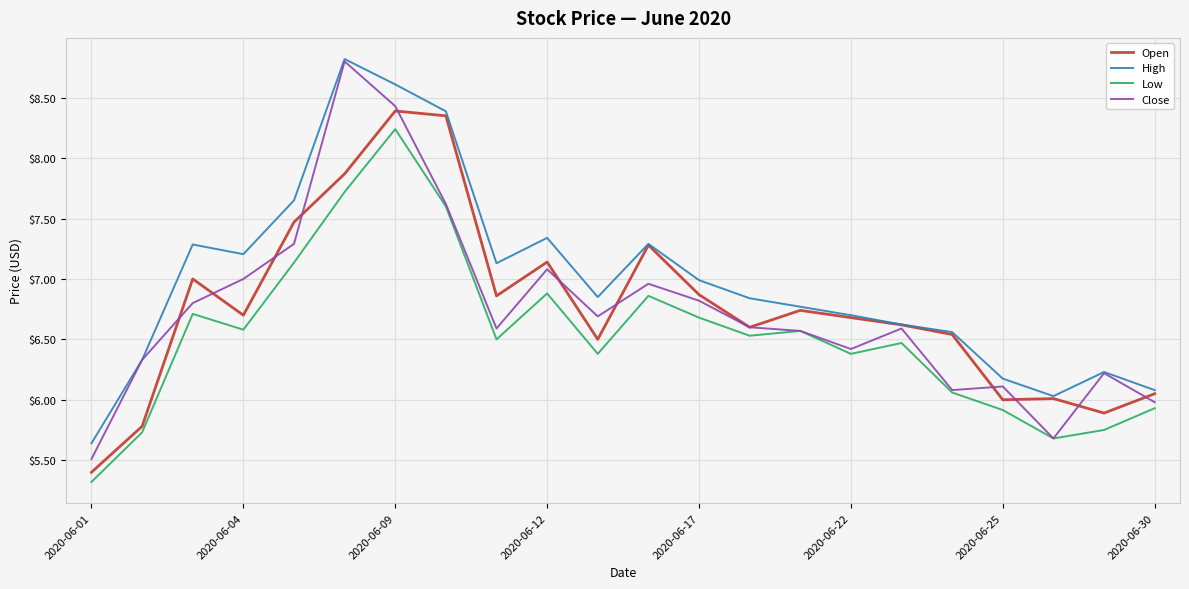

Which series has the largest range (max minus min)?

Close